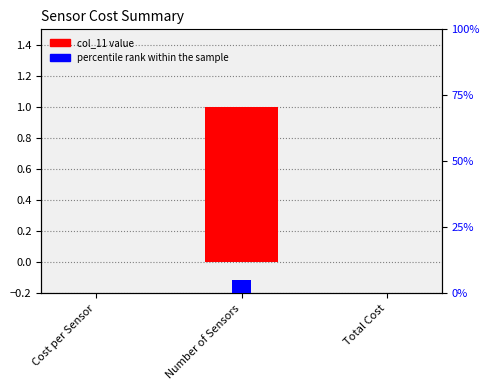

What is the label of the 3rd bar from the left?

Total Cost